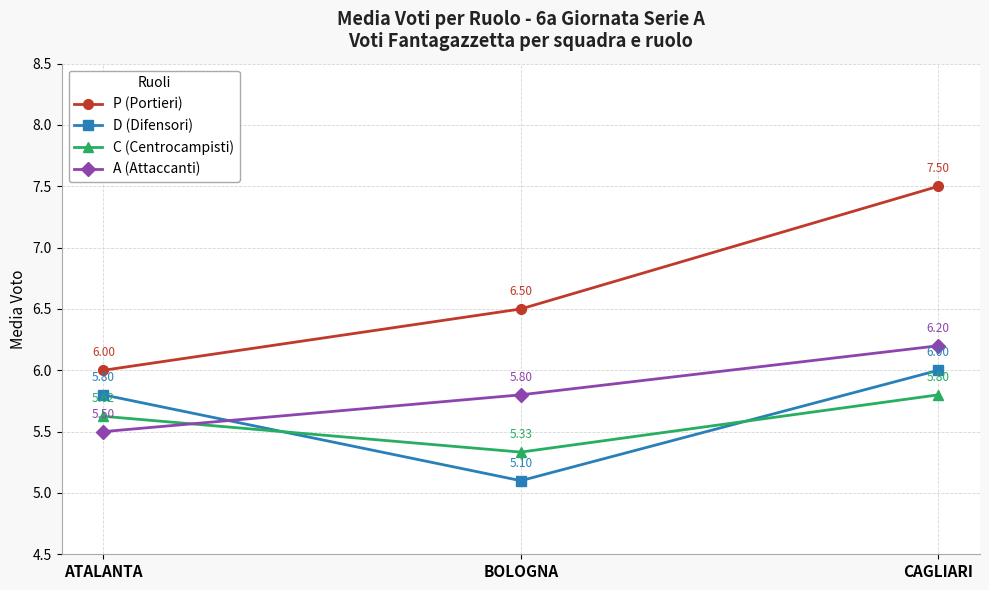

Is the value of A (Attaccanti) at ATALANTA greater than the value of C (Centrocampisti) at CAGLIARI?

No